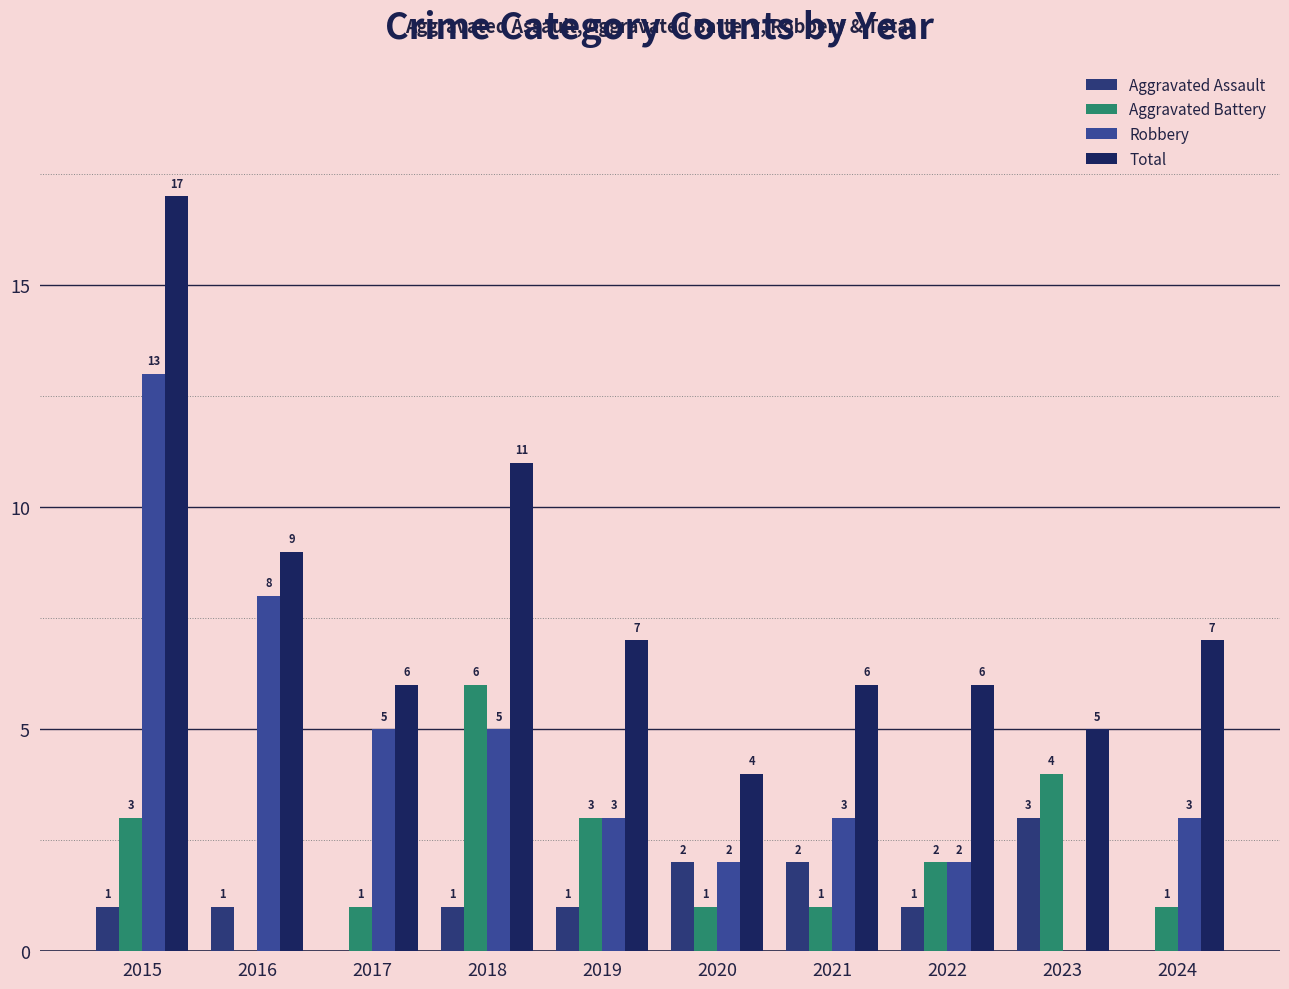

How many Aggravated Assault values are between 1 and 2?

7